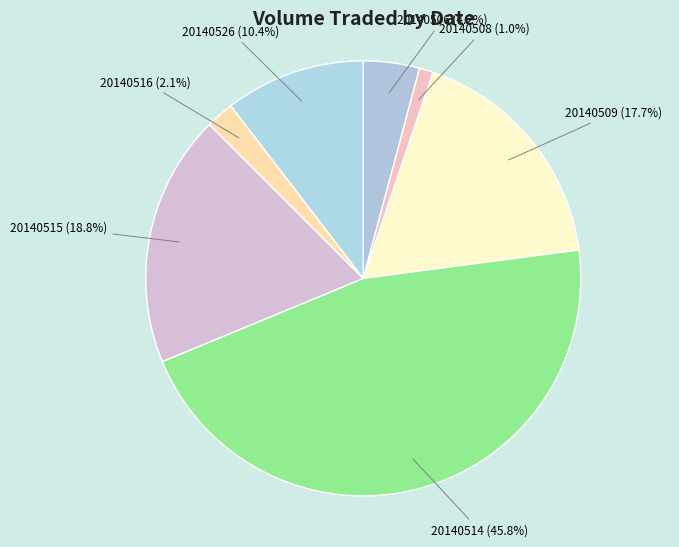

Which category has the smallest portion of the pie?

20140508